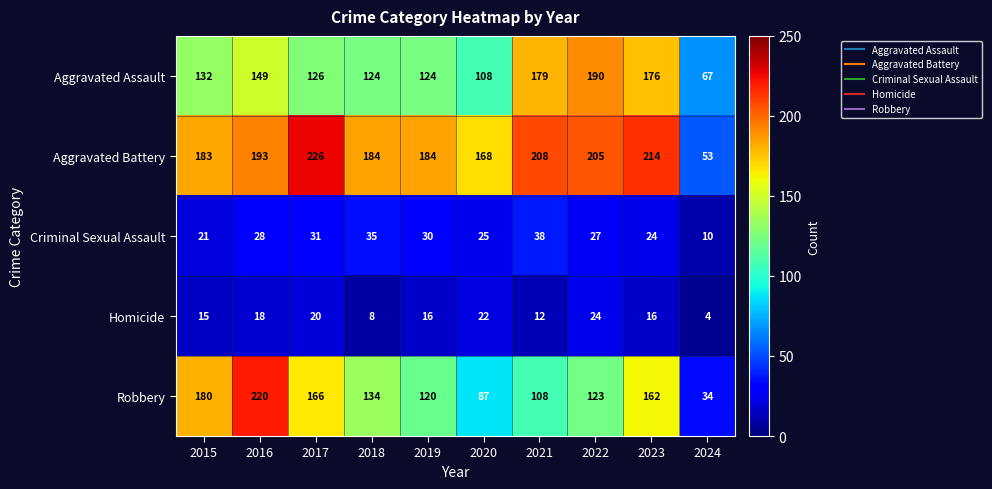

The value of Aggravated Assault at 2015 is 132. True or false?

True